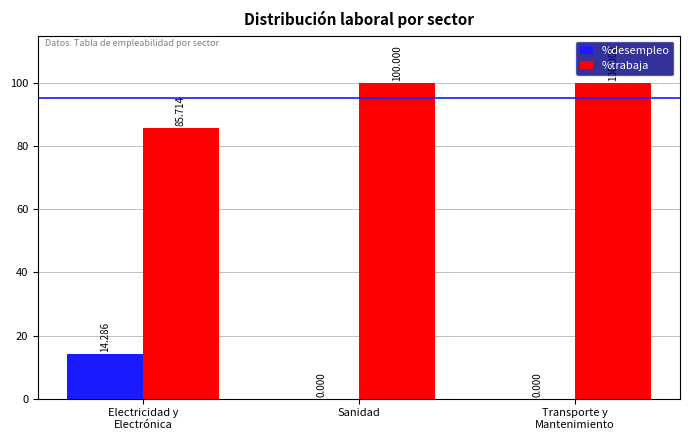

Are the bars horizontal?

No